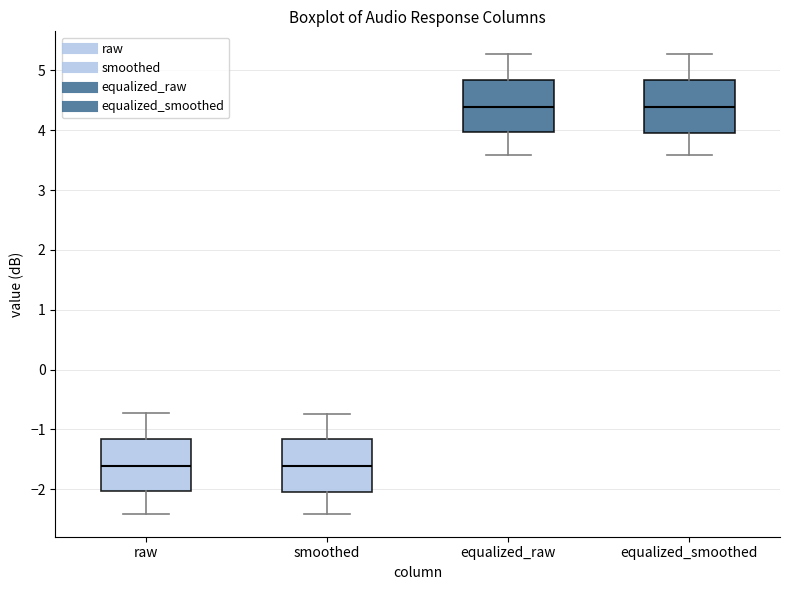

Where is the upper edge of the box for smoothed on the y-axis? The values are not printed on the chart, so give them approximately, as read against the axis.

-1.2